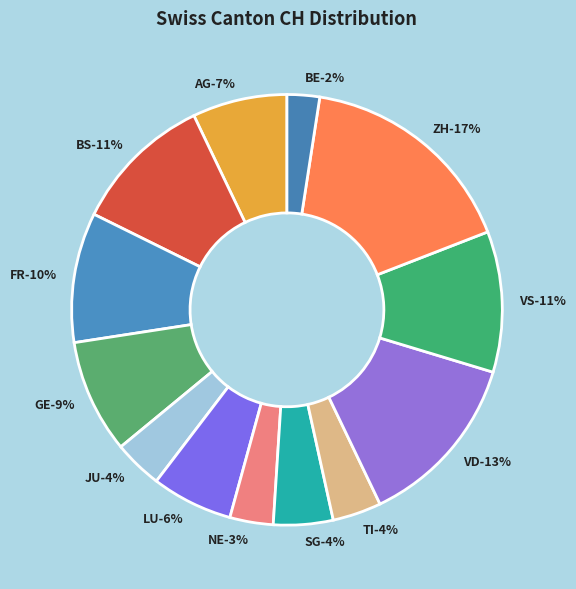

What is the smallest slice in the pie chart?

BE